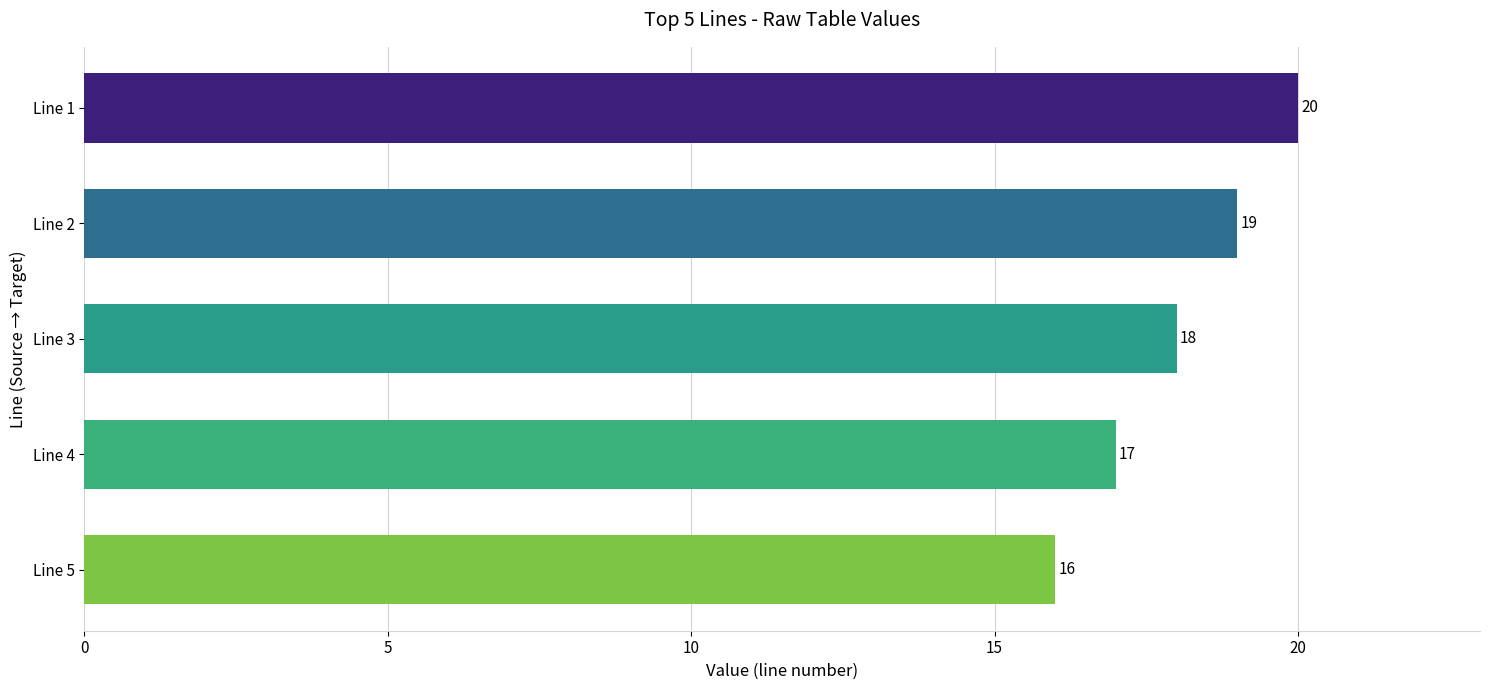

Is it true that the value at Line 3 is 18?

True